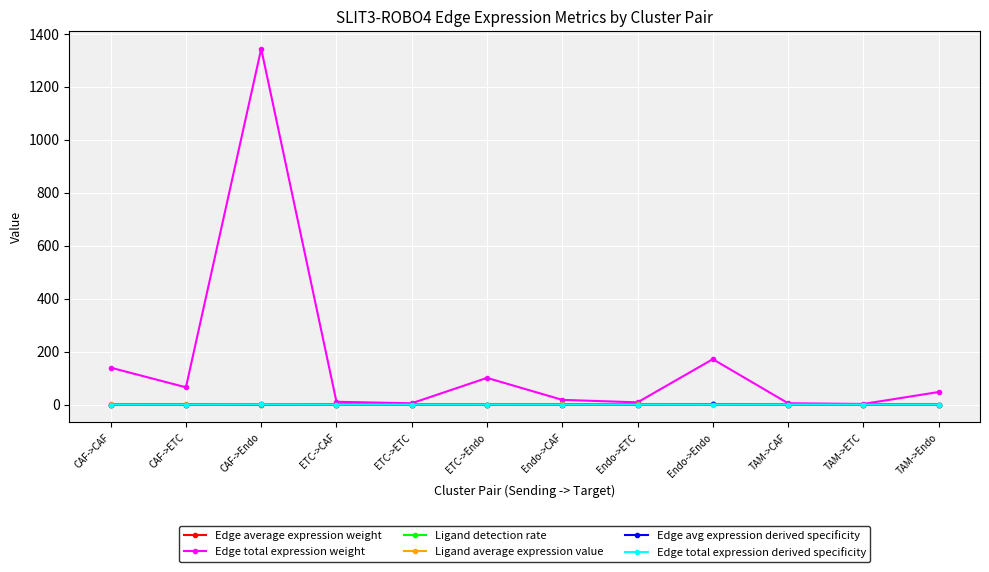

Which label corresponds to the largest value in the chart?

CAF->Endo